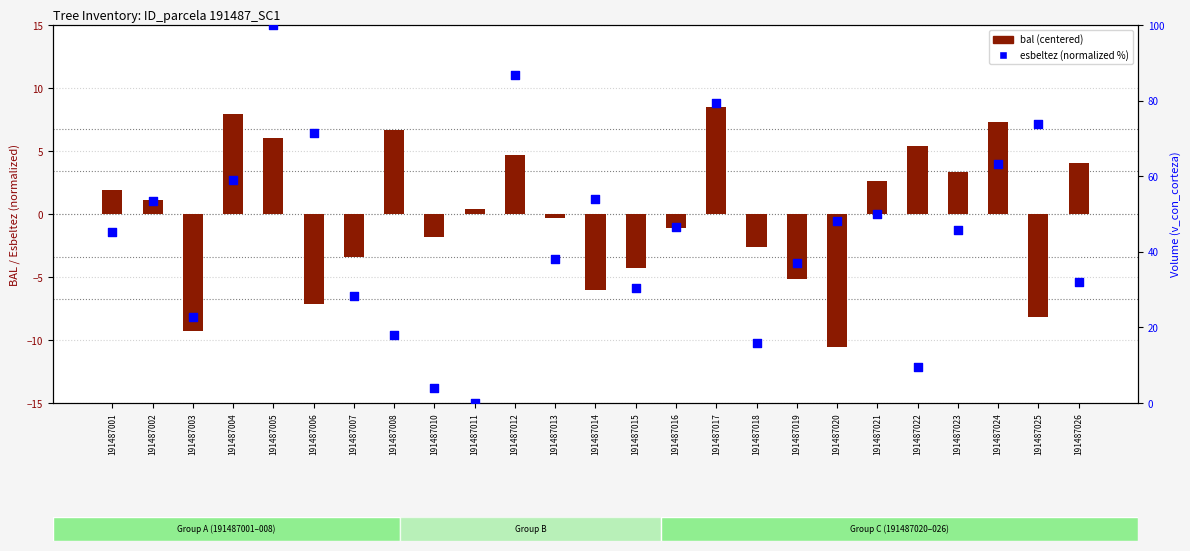

Which series has the largest total across all categories?

esbeltez (normalized)